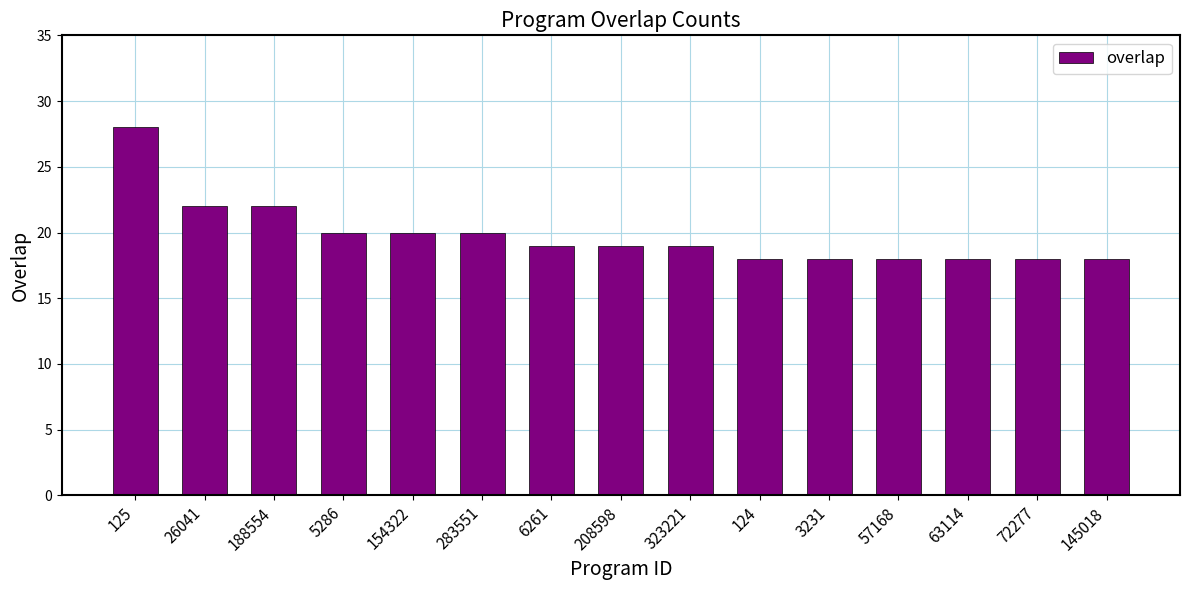

What position from the left is 283551?

6